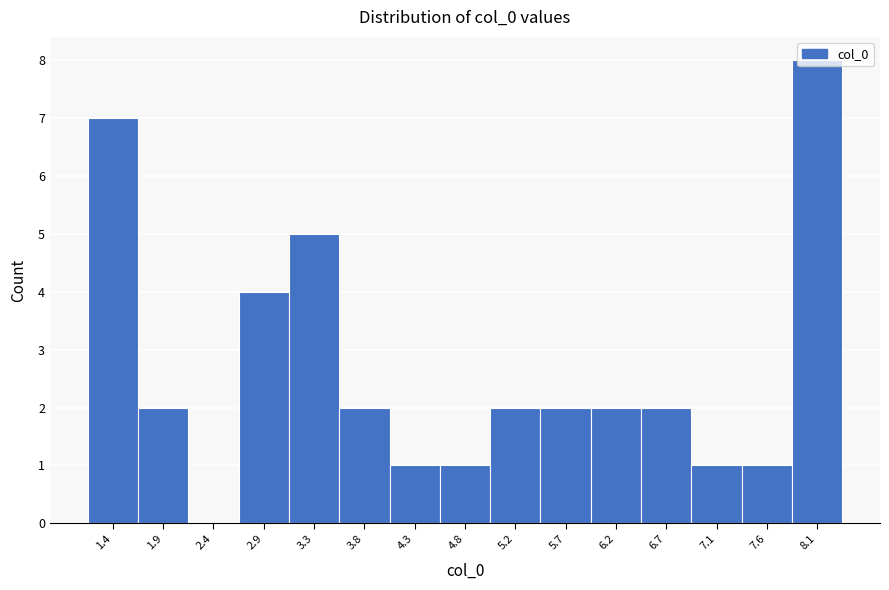

Reading left to right, transcribe this chart: for each bar, give the range it covers on the x-axis and its height. Neither the bar edges nor the heights are printed on the chart, so give them approximately, as read against the axes.

1.20 to 1.70: 7
1.70 to 2.15: 2
2.15 to 2.65: 0
2.65 to 3.10: 4
3.10 to 3.60: 5
3.60 to 4.05: 2
4.05 to 4.50: 1
4.50 to 5.00: 1
5.00 to 5.45: 2
5.45 to 5.95: 2
5.95 to 6.40: 2
6.40 to 6.90: 2
6.90 to 7.35: 1
7.35 to 7.85: 1
7.85 to 8.30: 8